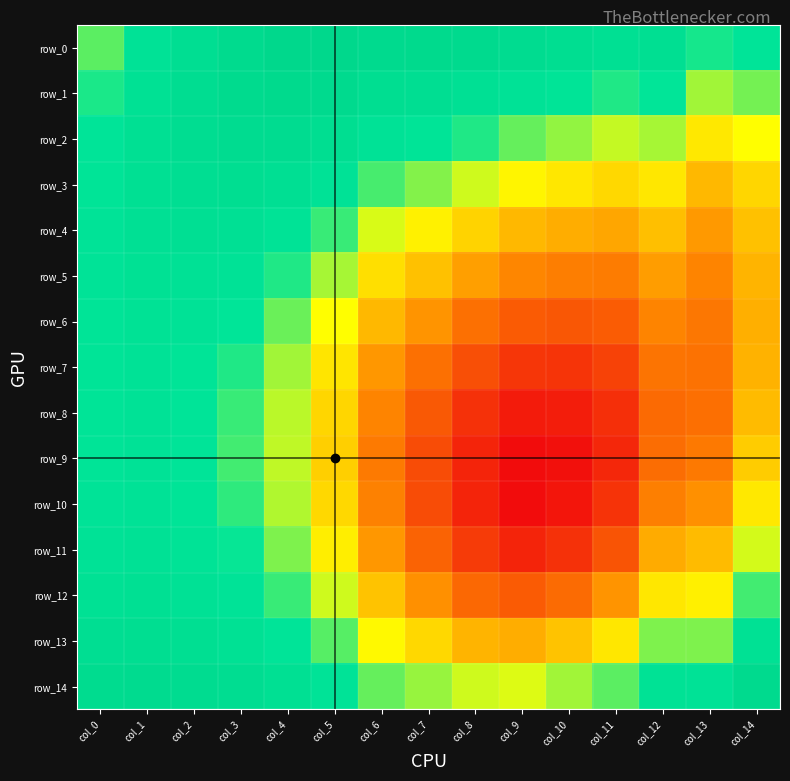

Reading left to right, what are all the values shown in this chart?

row_0: 0.9	0.9	0.9	0.9	0.9	0.9	0.9	0.9	0.9	0.9	0.9	0.9	0.9	0.9	0.9
row_1: 0.9	0.9	0.9	0.9	0.9	0.9	0.9	0.9	0.9	0.9	0.9	0.9	0.9	0.9	0.9
row_2: 0.9	0.9	0.9	0.9	0.9	0.9	0.9	0.9	0.9	0.9	0.9	0.8	0.9	0.8	0.8
row_3: 0.9	0.9	0.9	0.9	0.9	0.9	0.9	0.9	0.8	0.8	0.8	0.8	0.8	0.8	0.8
row_4: 0.9	0.9	0.9	0.9	0.9	0.9	0.8	0.8	0.8	0.8	0.8	0.8	0.8	0.8	0.8
row_5: 0.9	0.9	0.9	0.9	0.9	0.9	0.8	0.8	0.8	0.8	0.8	0.8	0.8	0.8	0.8
row_6: 0.9	0.9	0.9	0.9	0.9	0.8	0.8	0.8	0.8	0.8	0.8	0.8	0.8	0.8	0.8
row_7: 0.9	0.9	0.9	0.9	0.9	0.8	0.8	0.8	0.8	0.8	0.8	0.8	0.8	0.8	0.8
row_8: 0.9	0.9	0.9	0.9	0.9	0.8	0.8	0.8	0.8	0.8	0.8	0.8	0.8	0.8	0.8
row_9: 0.9	0.9	0.9	0.9	0.9	0.8	0.8	0.8	0.8	0.8	0.8	0.8	0.8	0.8	0.8
row_10: 0.9	0.9	0.9	0.9	0.9	0.8	0.8	0.8	0.8	0.8	0.8	0.8	0.8	0.8	0.8
row_11: 0.9	0.9	0.9	0.9	0.9	0.8	0.8	0.8	0.8	0.8	0.8	0.8	0.8	0.8	0.8
row_12: 0.9	0.9	0.9	0.9	0.9	0.8	0.8	0.8	0.8	0.8	0.8	0.8	0.8	0.8	0.9
row_13: 0.9	0.9	0.9	0.9	0.9	0.9	0.8	0.8	0.8	0.8	0.8	0.8	0.9	0.9	0.9
row_14: 0.9	0.9	0.9	0.9	0.9	0.9	0.9	0.9	0.8	0.8	0.9	0.9	0.9	0.9	0.9